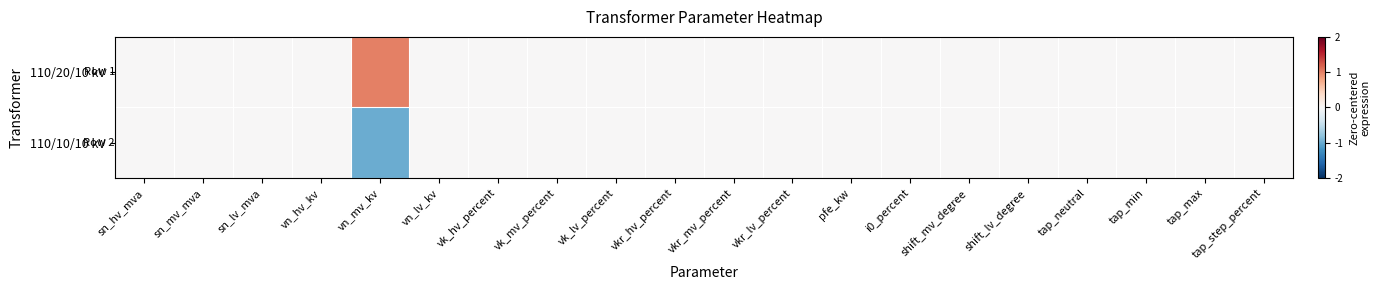

At which category is the sum across all series the highest?

sn_hv_mva